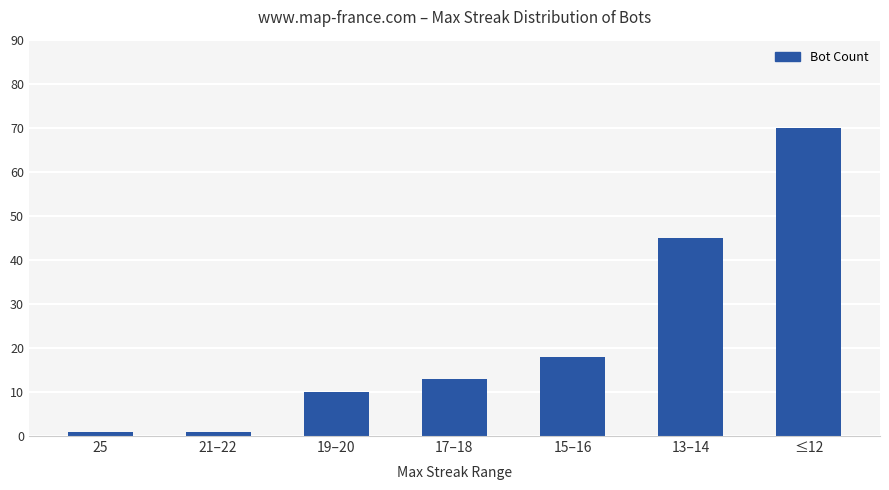

What is the value of the 5th bar from the left?

18